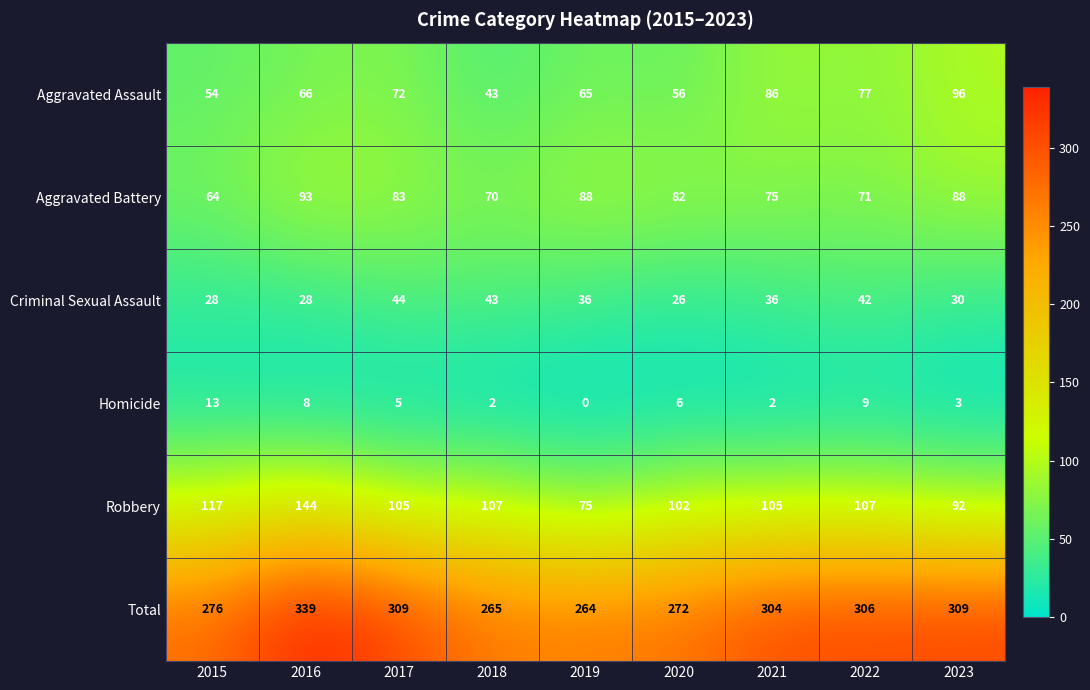

Which category has the highest value in the Criminal Sexual Assault series?

2017